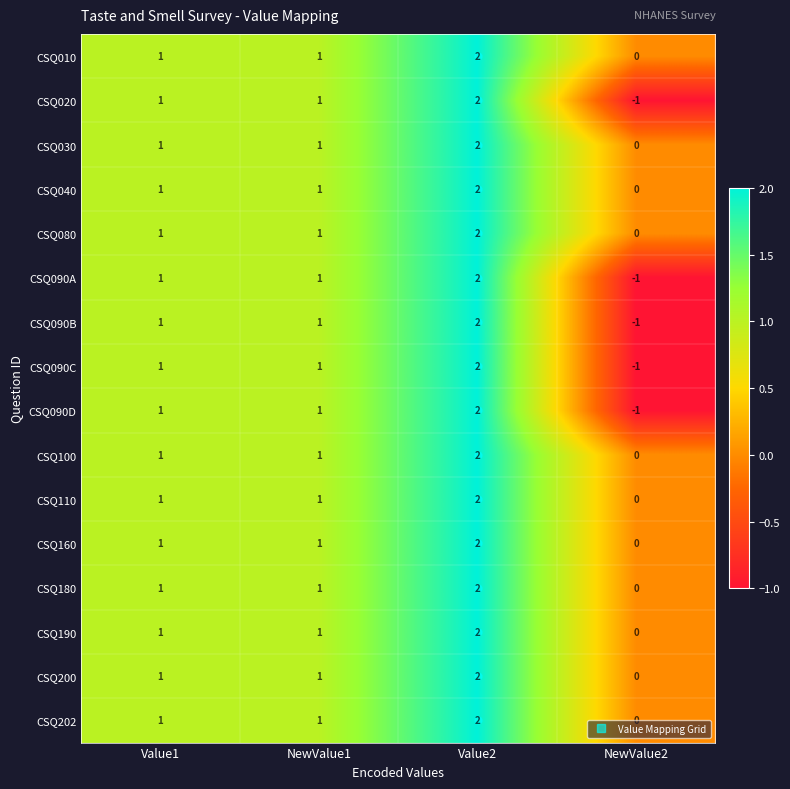

What is the total value across all series at NewValue1?

16